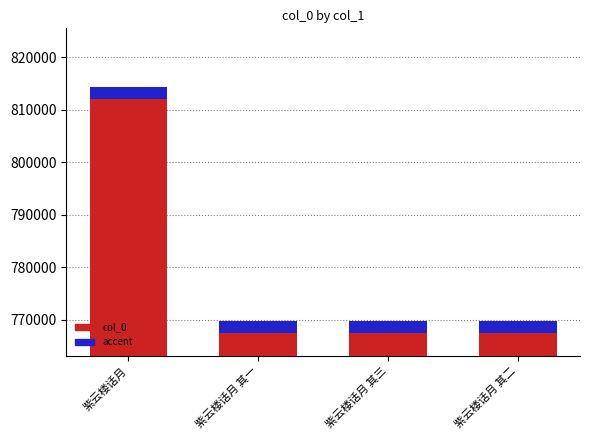

What is the highest value of the accent series?

2229.8